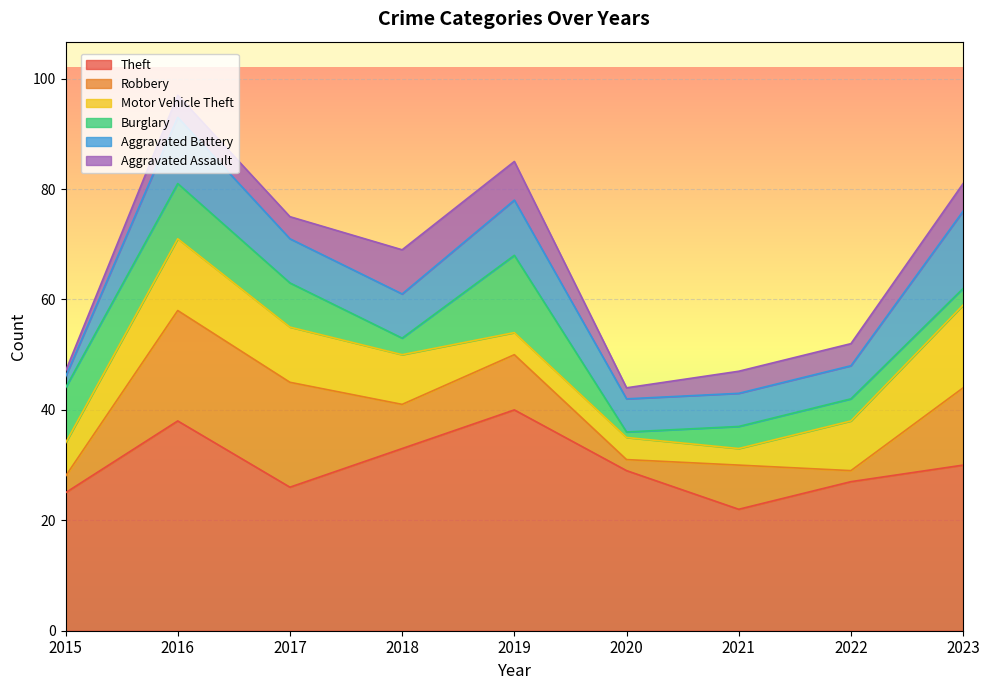

Which category has the lowest value across all series?

2020